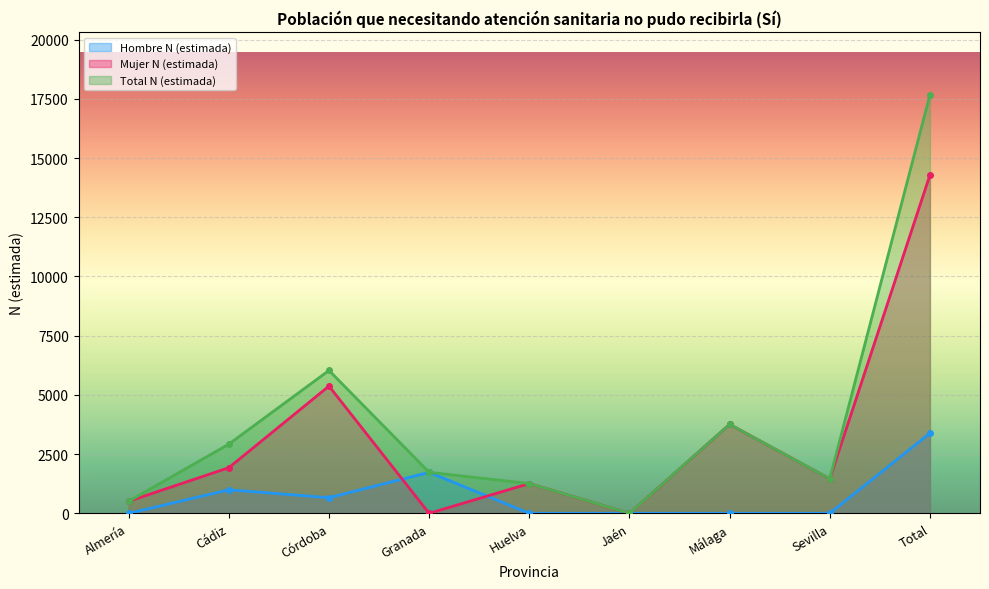

What are all the series names shown in the legend?

Hombre N (estimada), Mujer N (estimada), Total N (estimada)